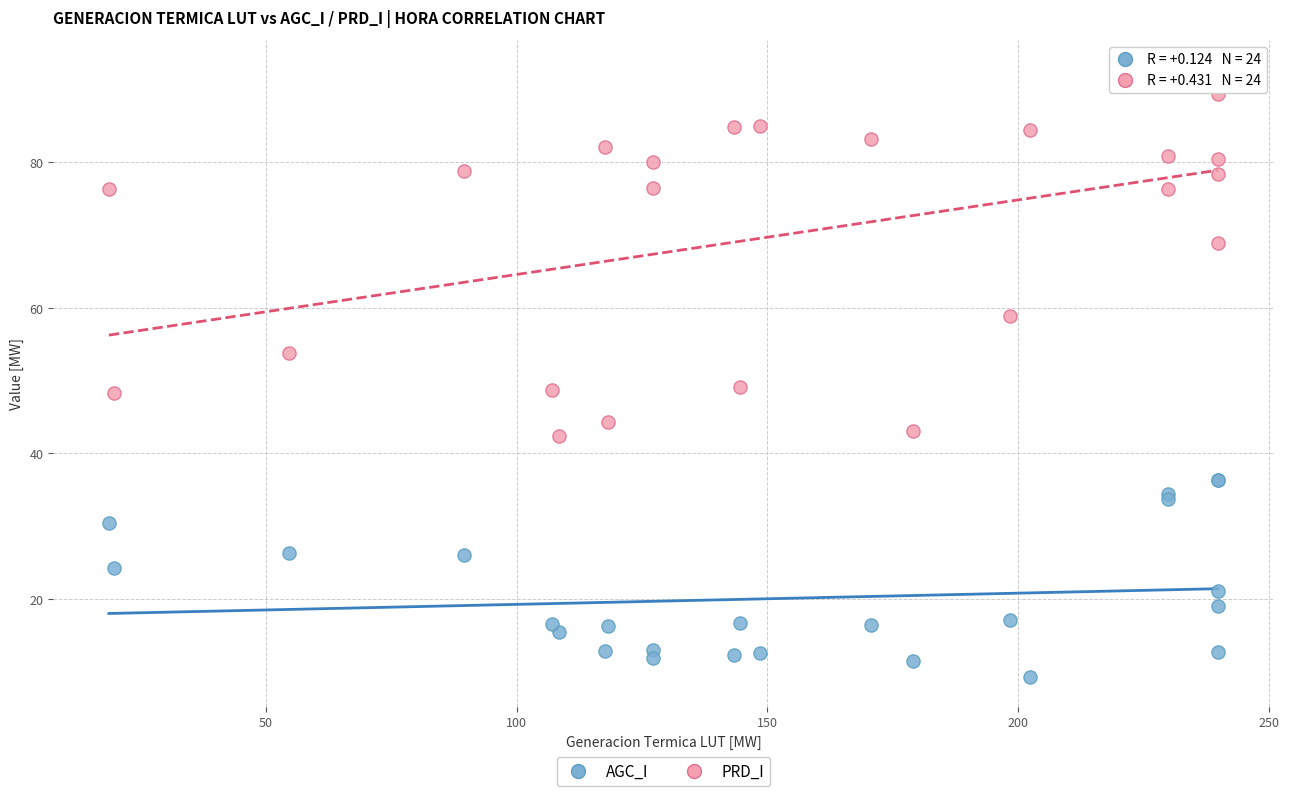

In the AGC_I series, what Y value is closest to 22?

21.1